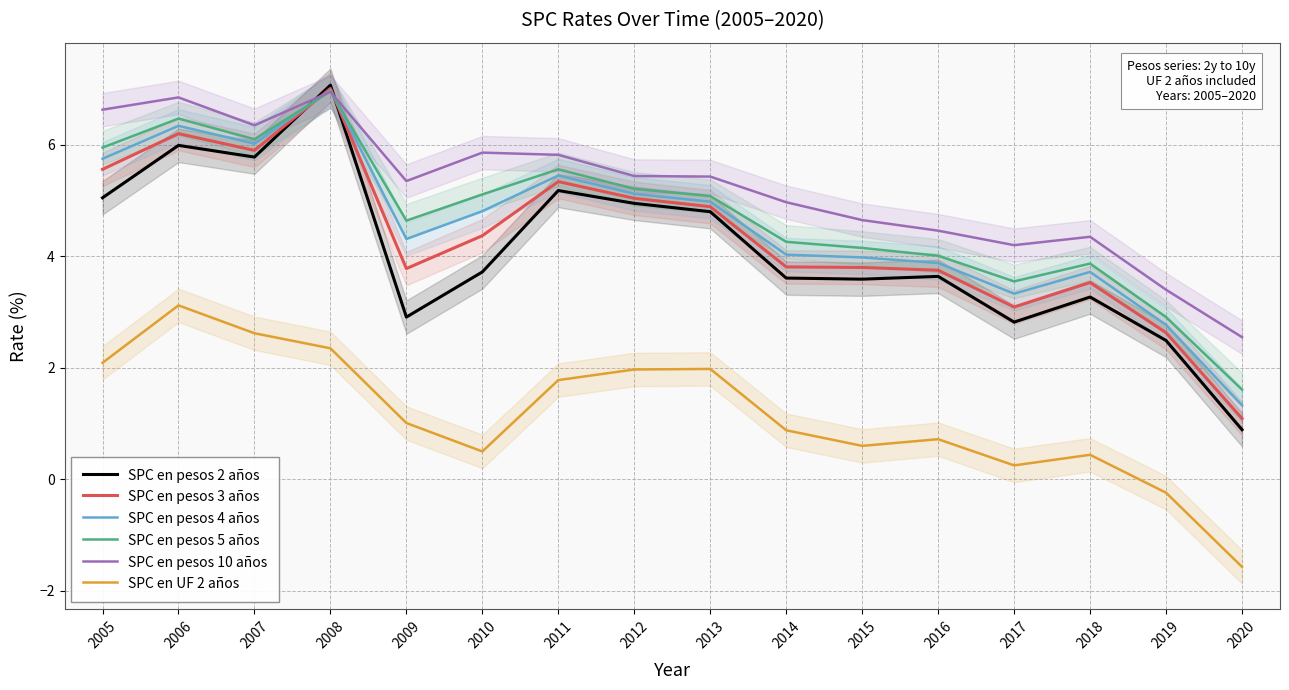

At which category is the sum across all series the highest?

2008